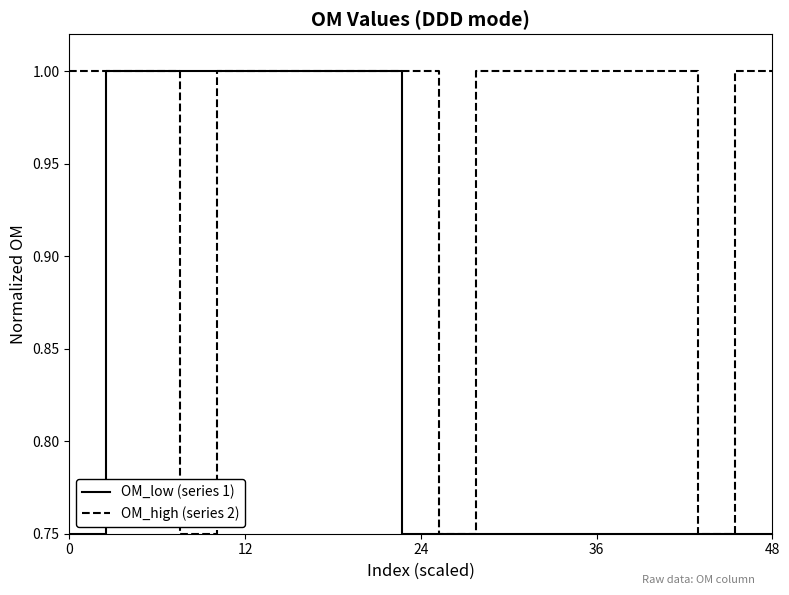

List the series in order of their overall mean, highest first.

OM_high (series 2), OM_low (series 1)